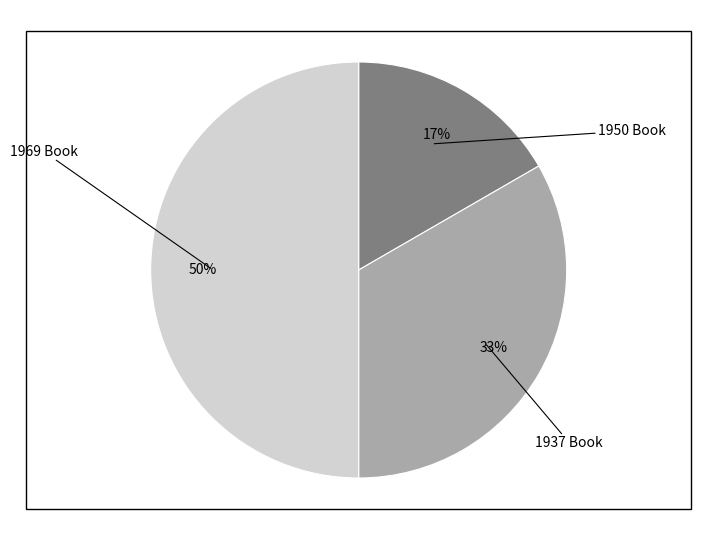

Which slice is the largest?

1969 Book